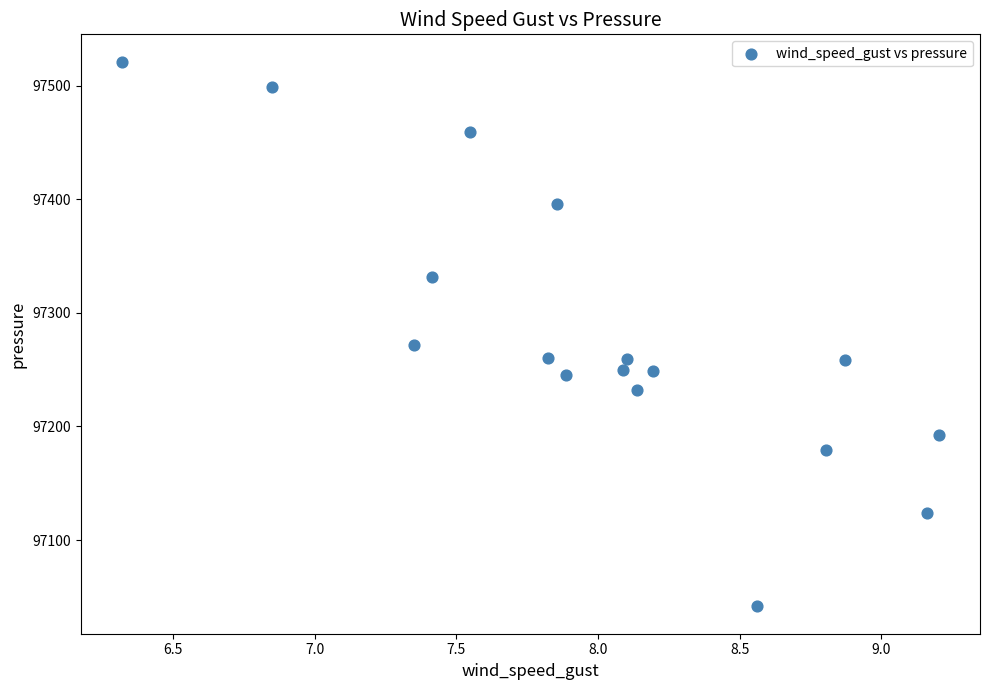

What is the range of Y values (max minus min)?

480.0